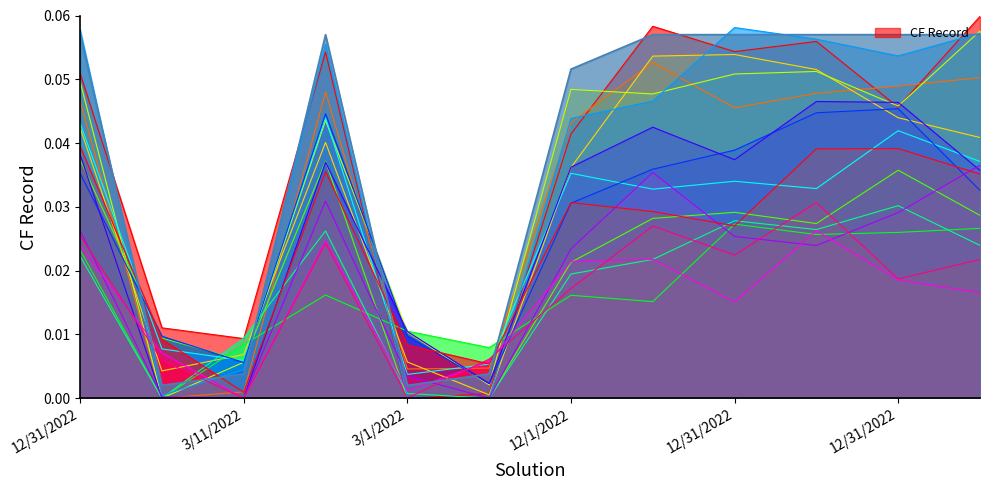

Does the chart display data point markers on the line(s)?

No